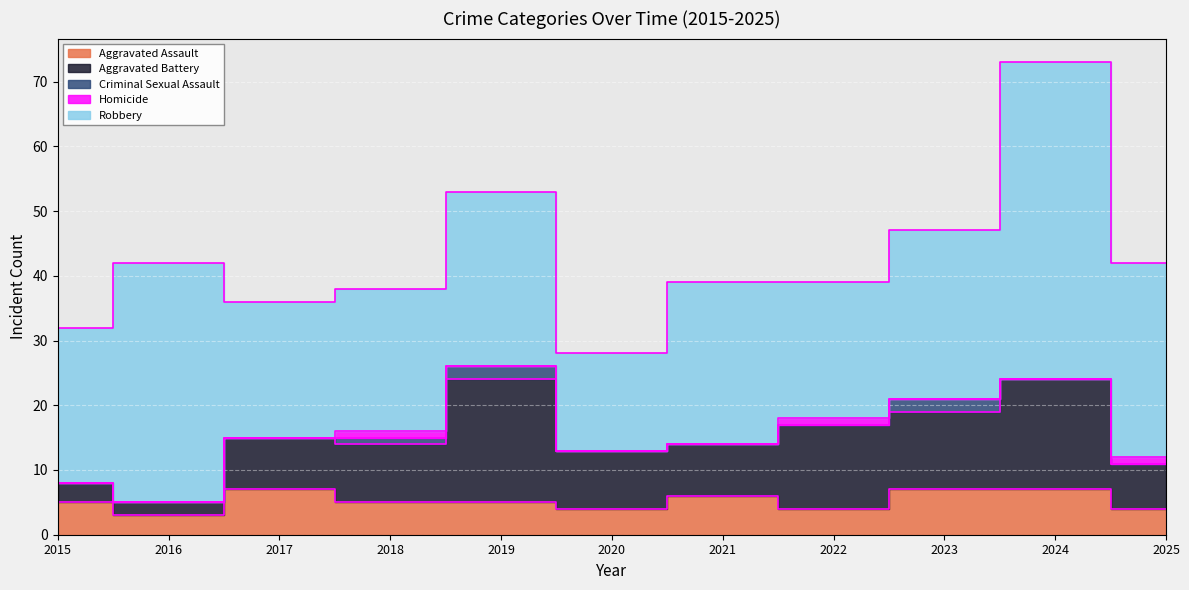

The Homicide series shows 1 at 2024. True or false?

False